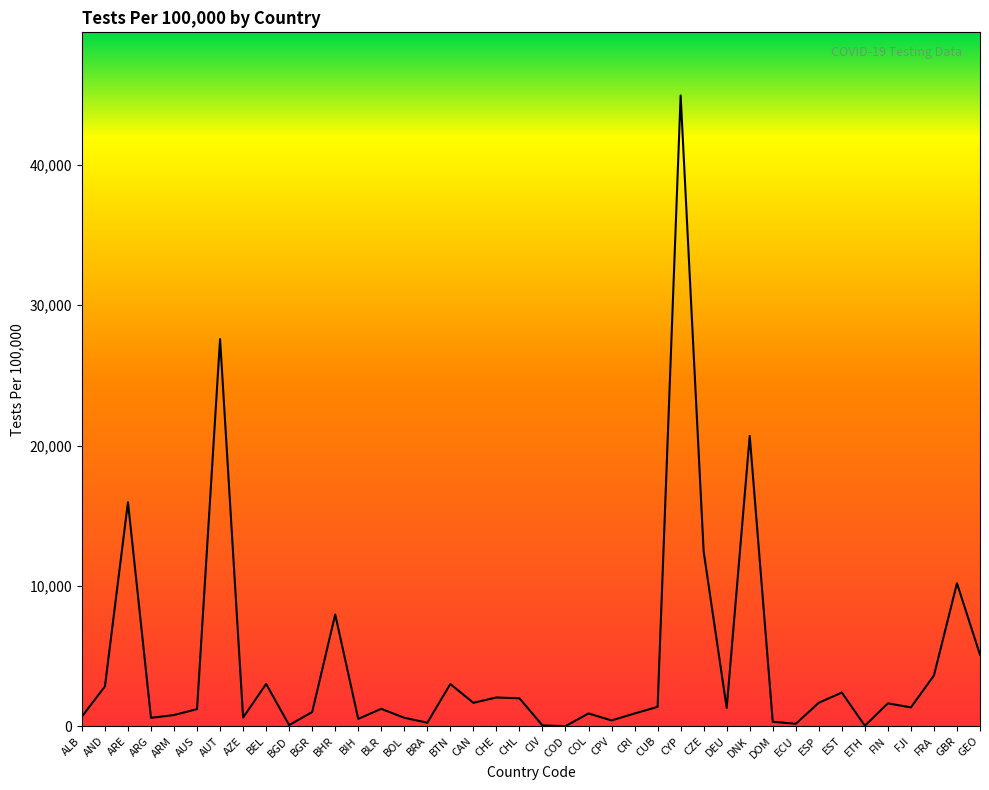

What is the change in value from CAN to CUB?

-286.2